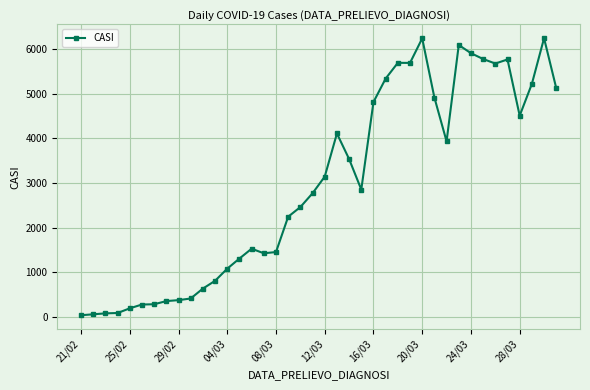

What is the value of the 23rd point from the left?

3534